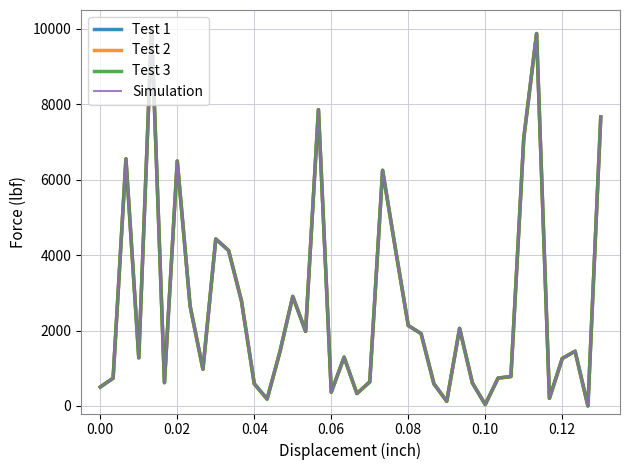

What is the maximum value for Test 1?

10000.0